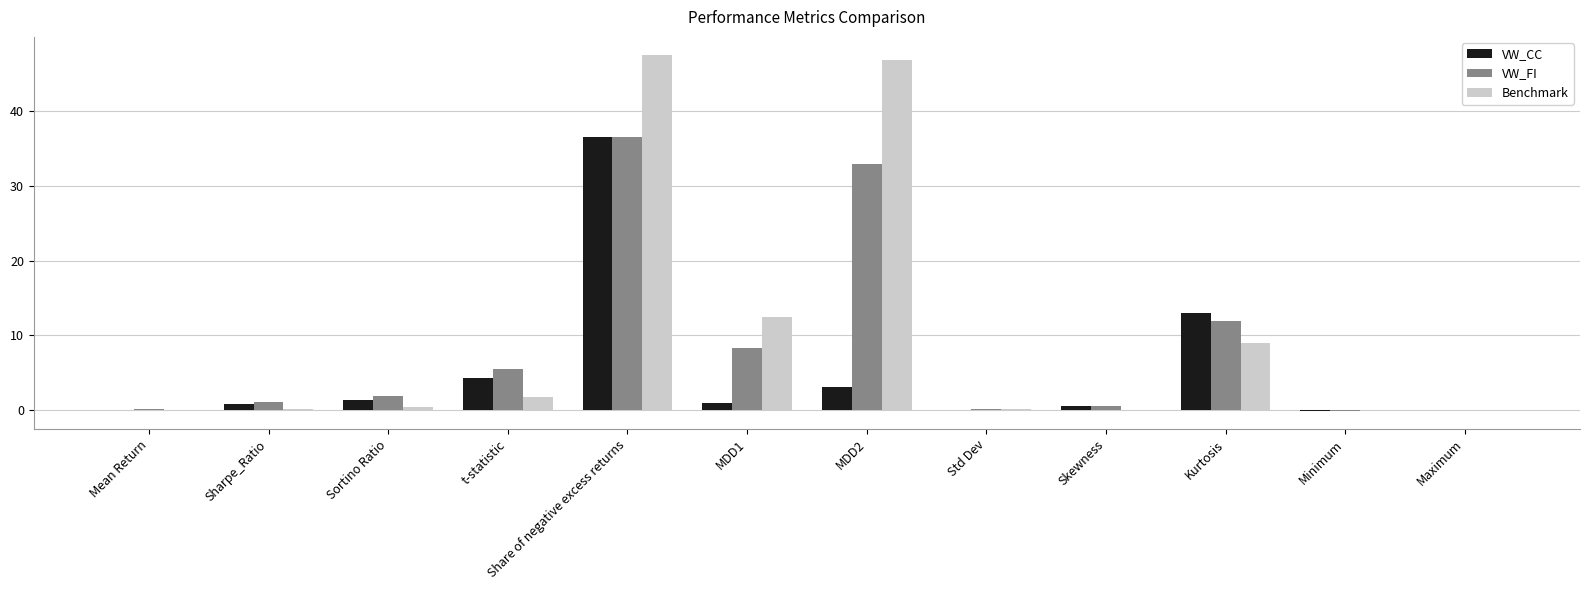

What is the total value across all series at t-statistic?

11.6